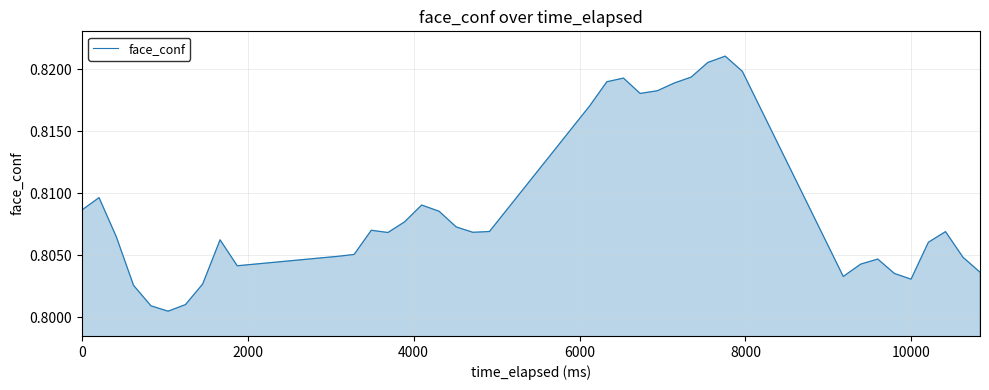

How many interior local valleys (lower than both neighbors) does the data have?

7